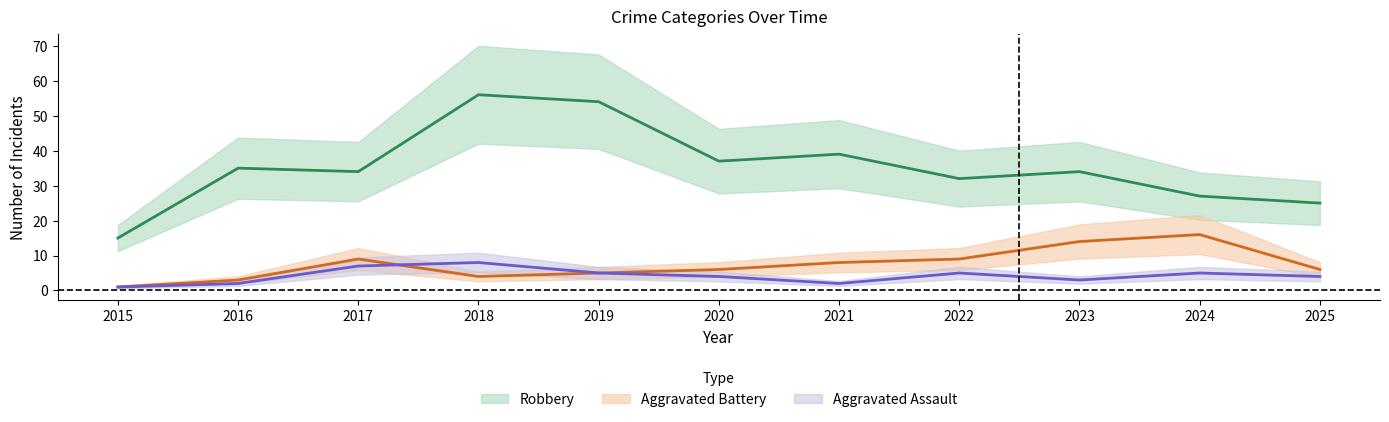

Where do Aggravated Battery and Aggravated Assault first cross each other?

2017 and 2018